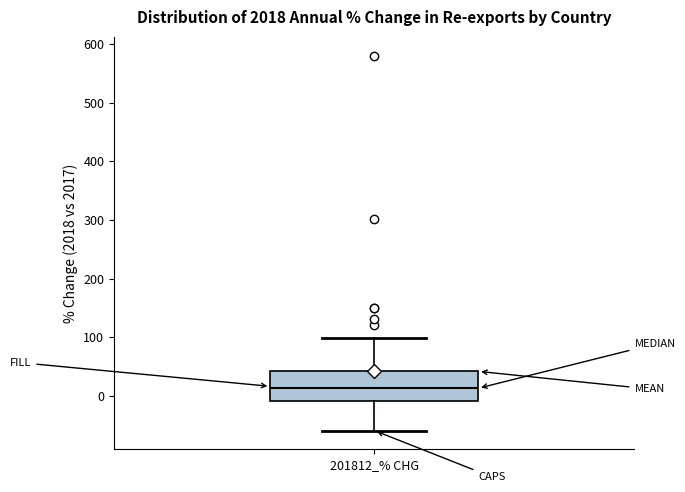

Read this box plot against the y-axis: the position of the median line, the range covered by the box, and the ends of both whiskers. The values are not printed on the chart, so give them approximately, as read against the axis.

median 10, box -10 to 40, whiskers -60 to 100